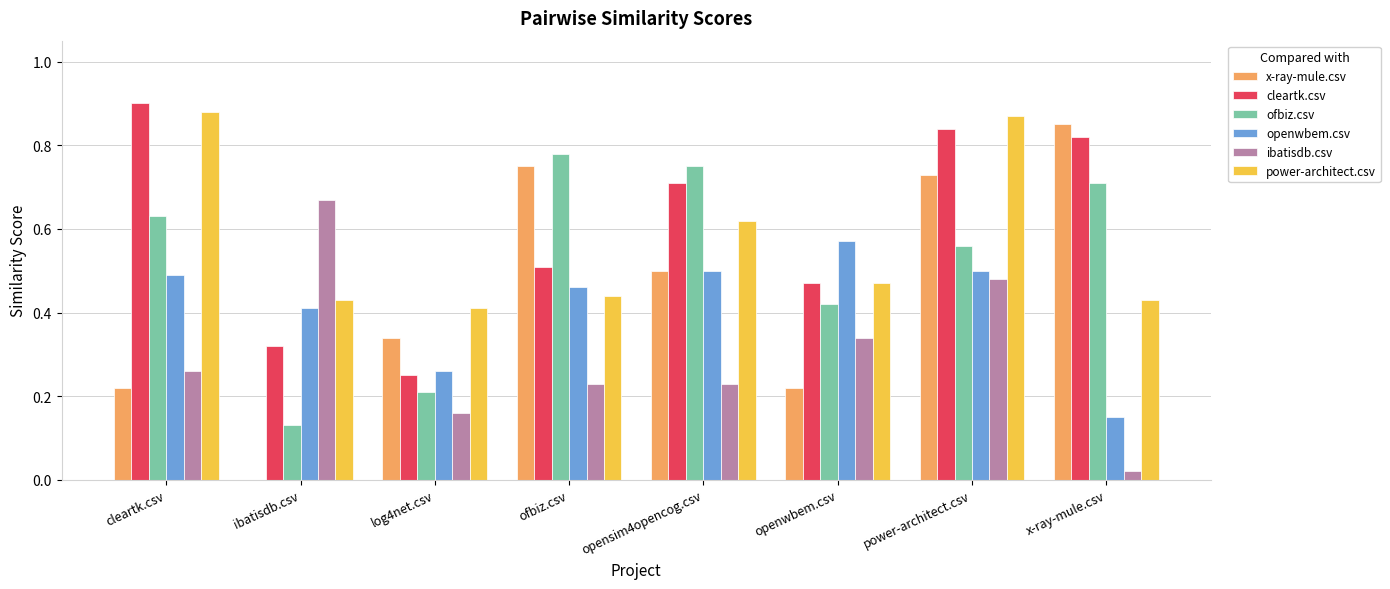

The x-ray-mule.csv series shows 1.3 at power-architect.csv. True or false?

False